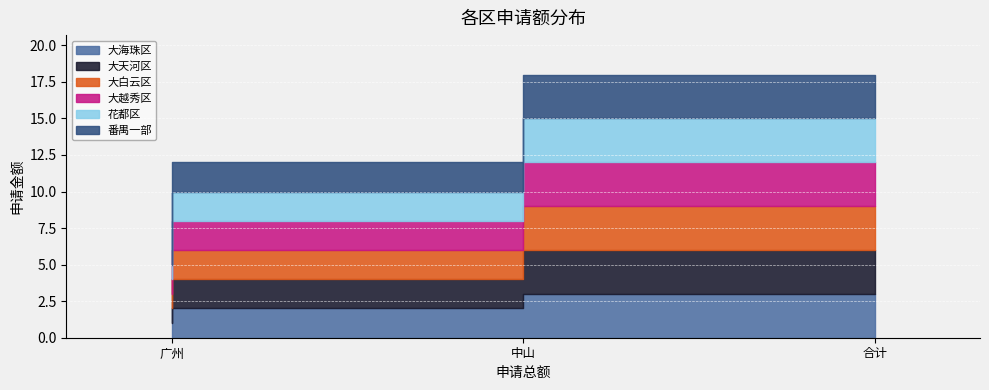

What is the average value of the 花都区 series?

2